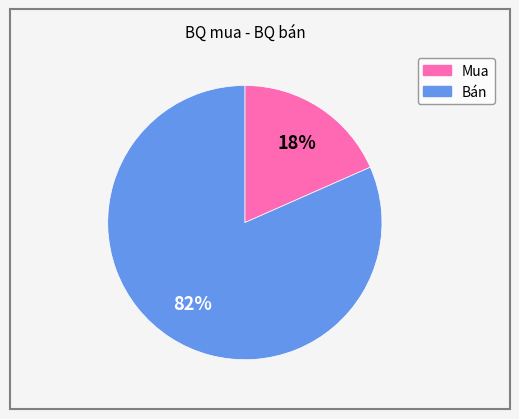

To the nearest percent, what is the average slice percentage?

50%